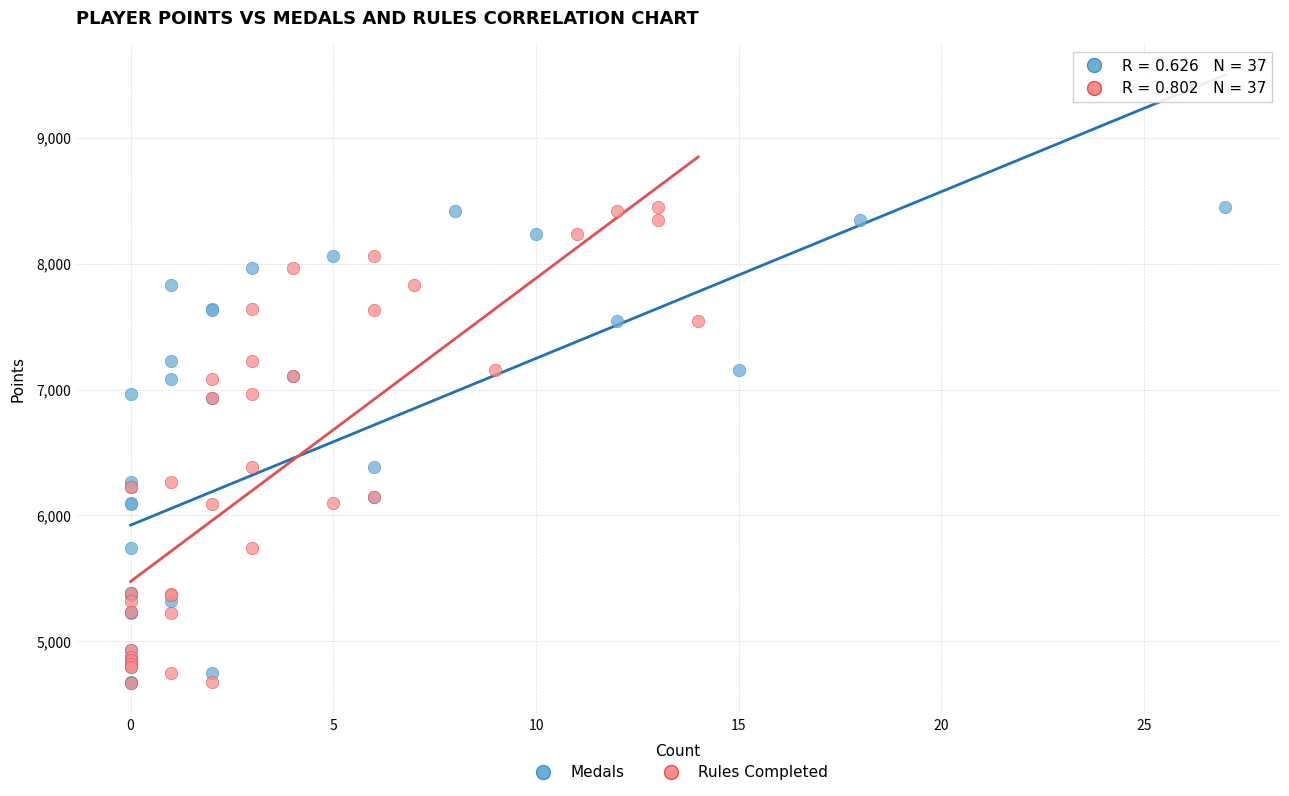

What are all the series names shown in the legend?

Medals, Rules Completed